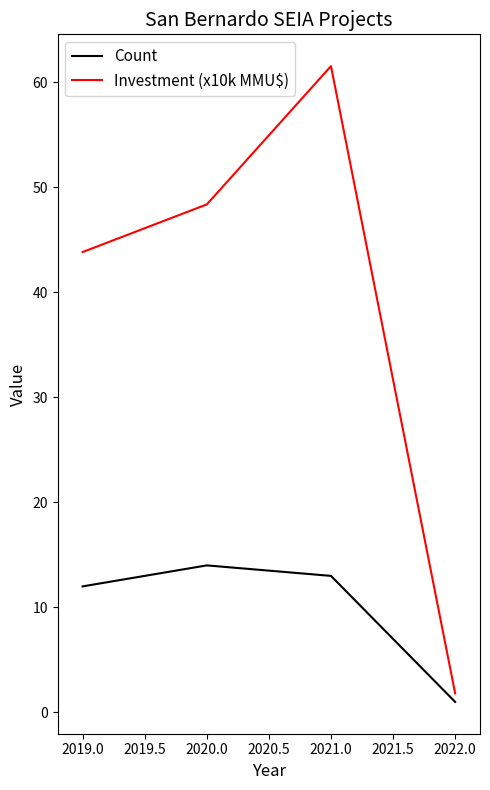

Count the number of categories in the chart.

4